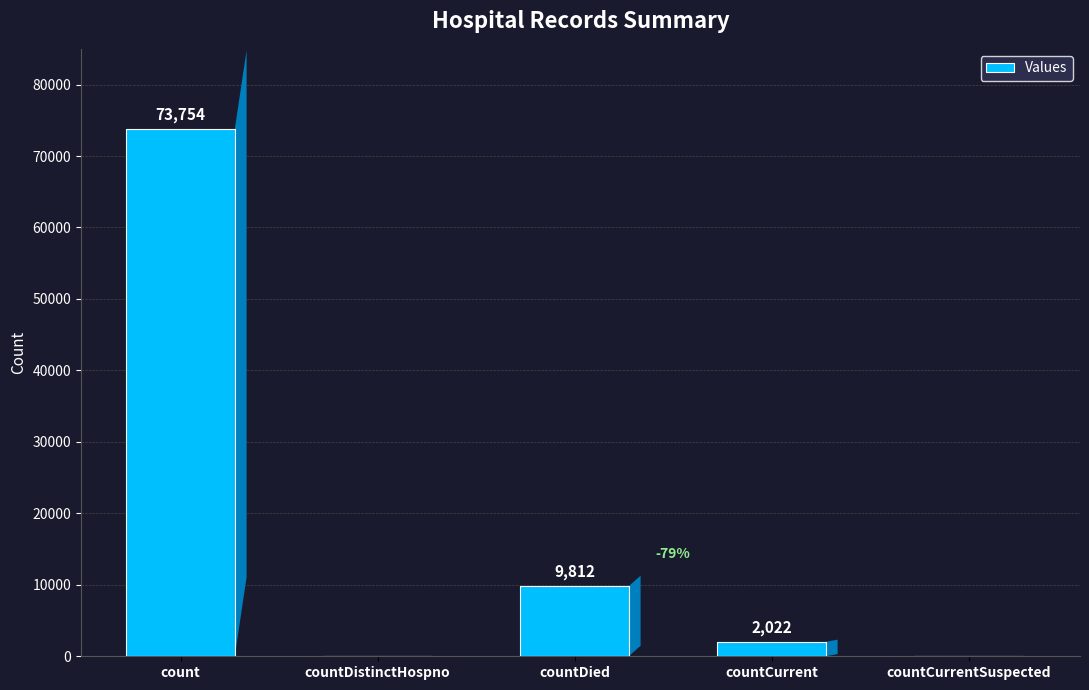

What is the average value?

17118